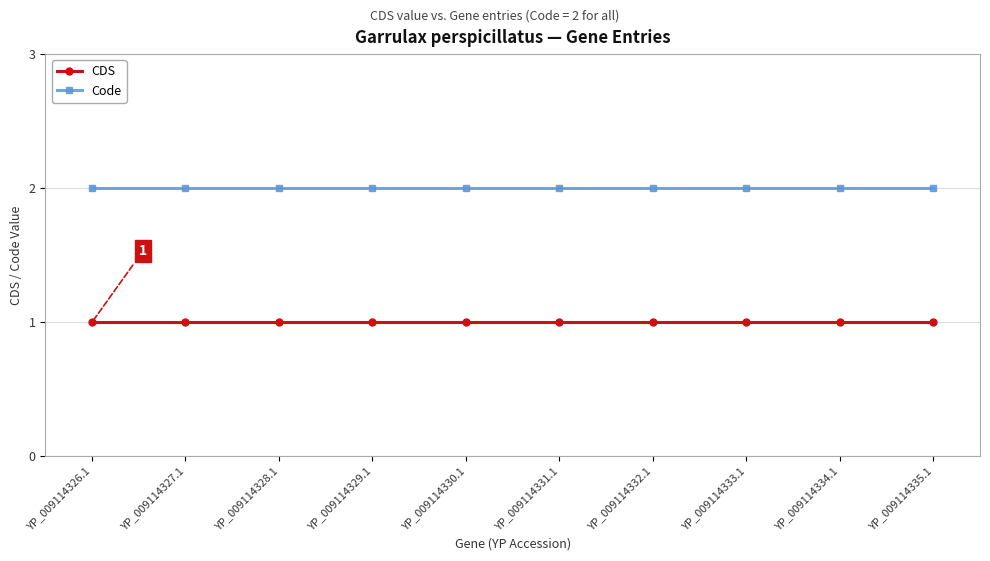

What is the sum of all Code values?

20